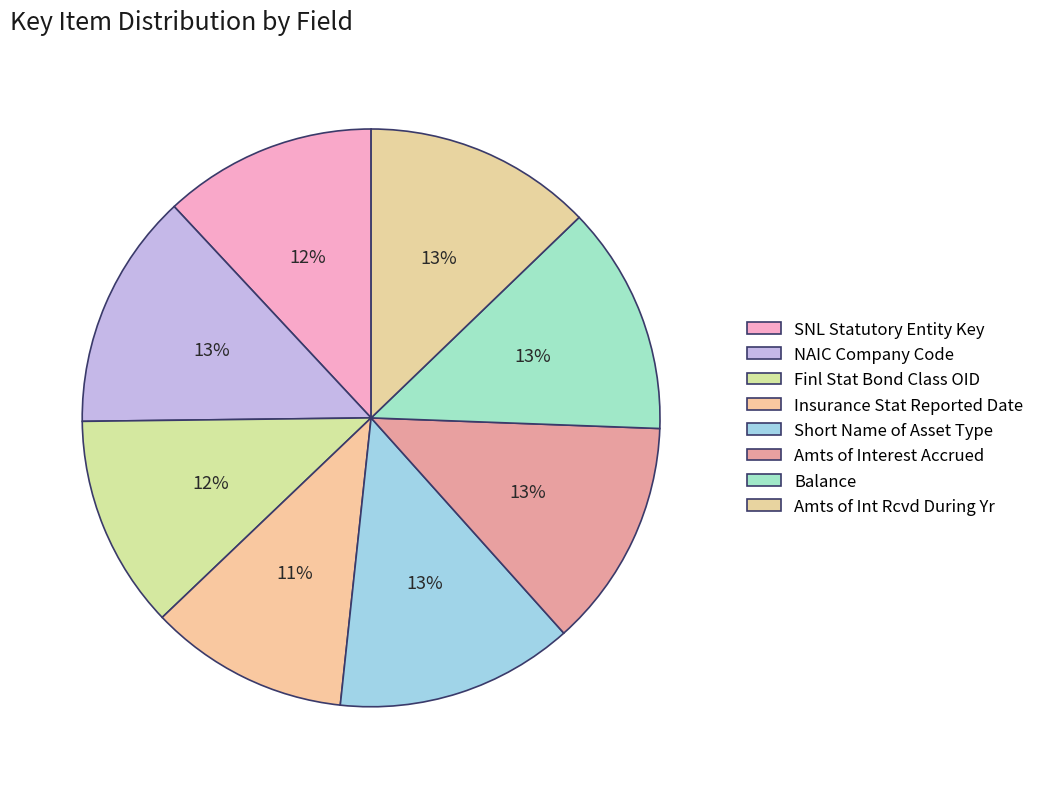

Which slice is the largest?

Short Name of Asset Type